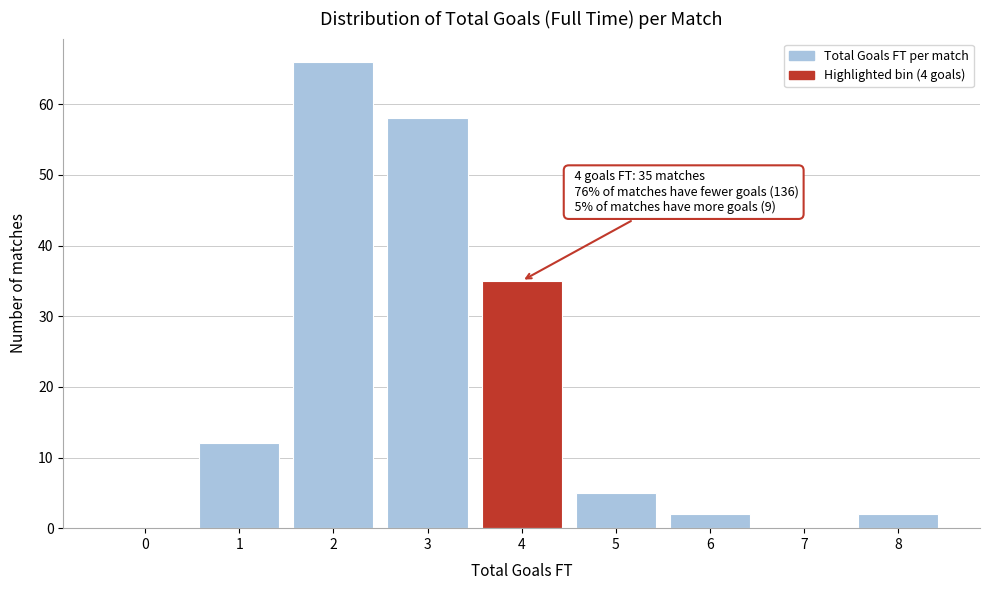

Reading left to right, list all the values displayed in this chart.

0=0	1=12	2=66	3=58	4=35	5=5	6=2	7=0	8=2